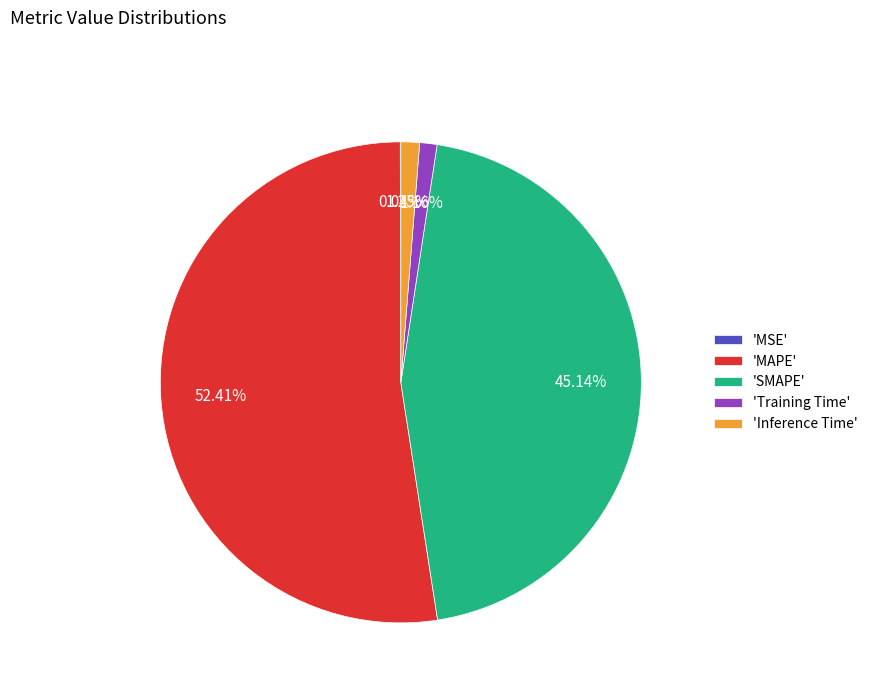

What is the majority slice?

'MAPE'